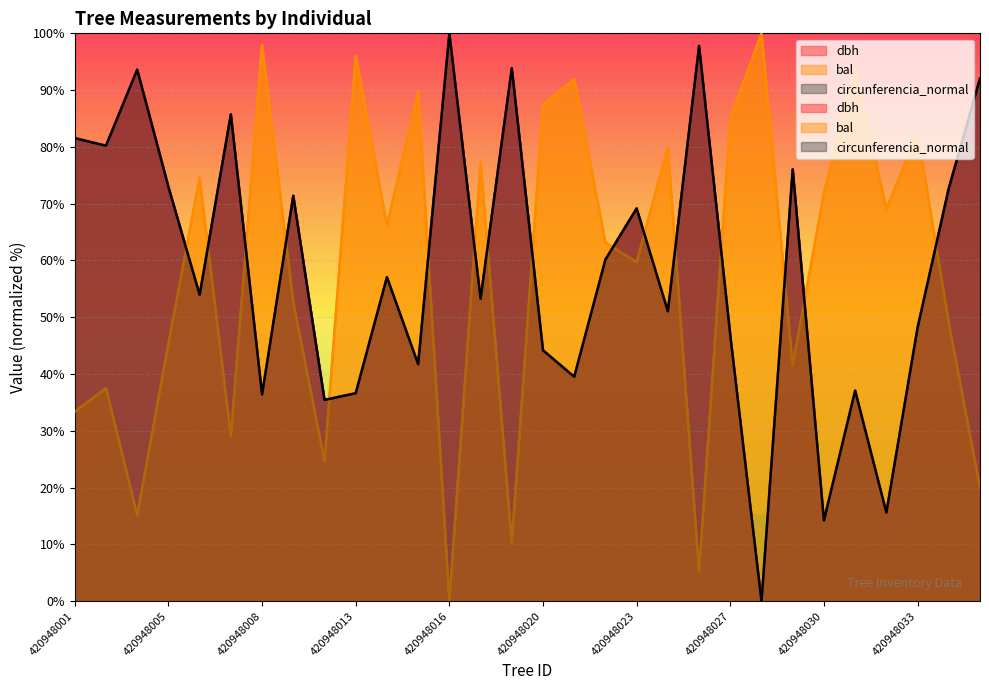

What is the difference between the highest and lowest values at 420948016?

100.0